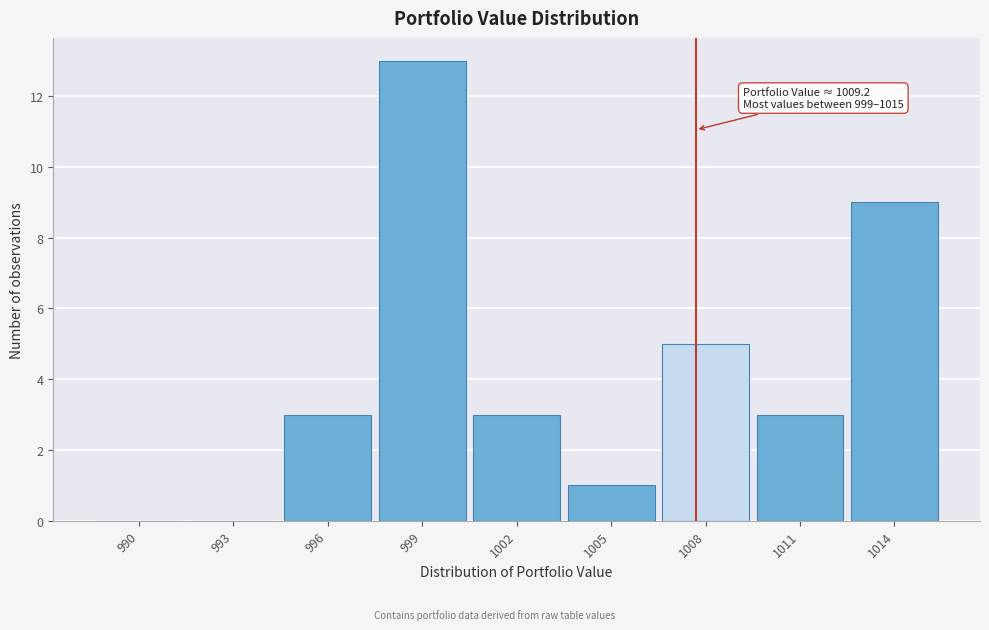

Reading right to left, extract all data points from this chart.

1014=9	1011=3	1008=5	1005=1	1002=3	999=13	996=3	993=0	990=0